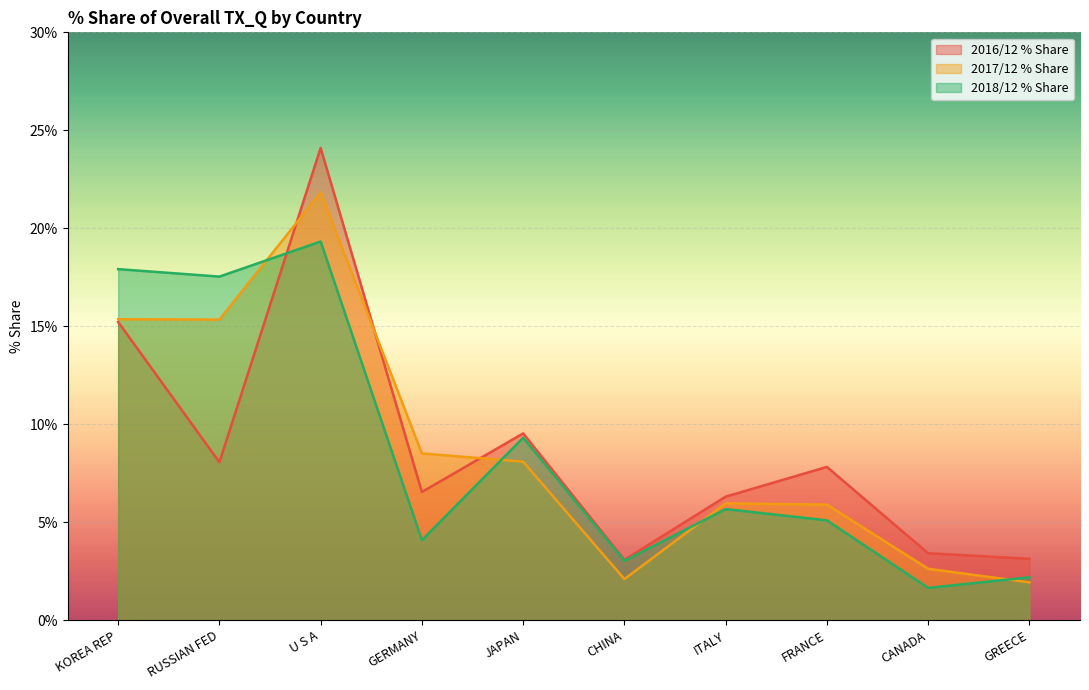

At which label is 2018/12 % Share closest to 10?

JAPAN